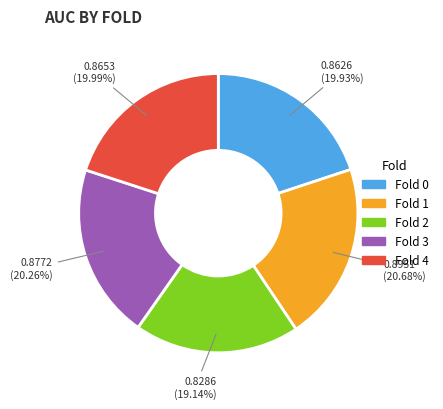

Is there a majority slice in this chart?

No